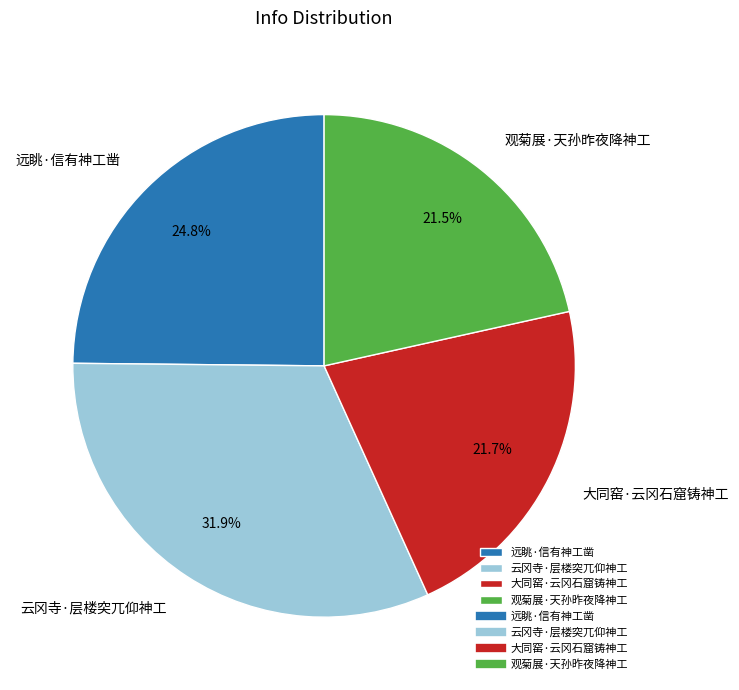

What is the total percentage of 大同窑·云冈石窟铸神工 and 远眺·信有神工凿?

46.5%